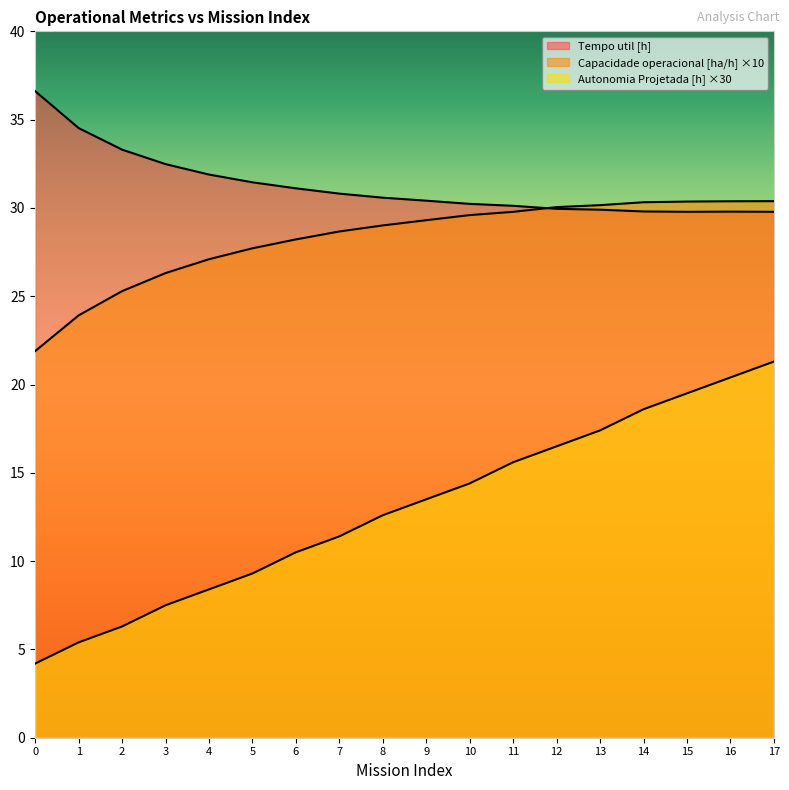

Does the chart display data point markers on the line(s)?

No